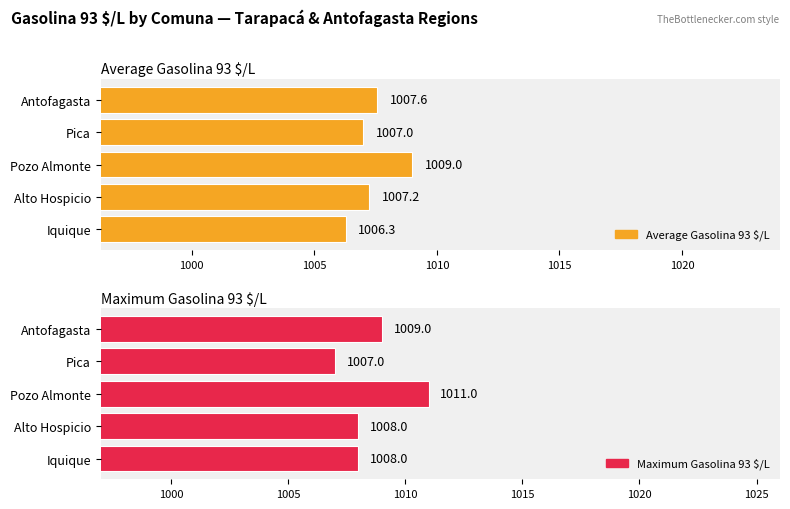

How many distinct data groups are displayed?

2